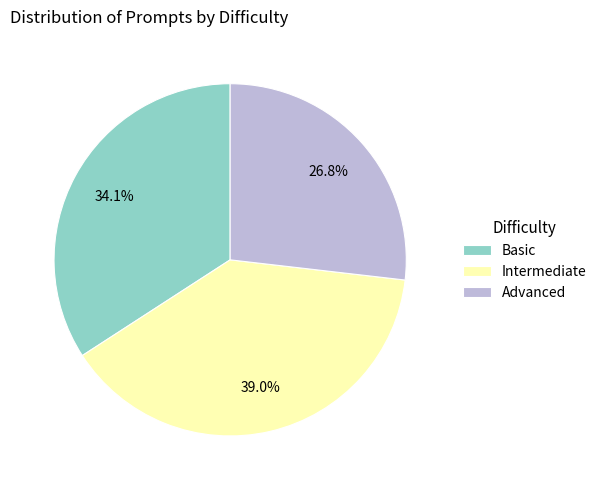

Approximately how many times larger is the value at Intermediate compared to Advanced?

1.5